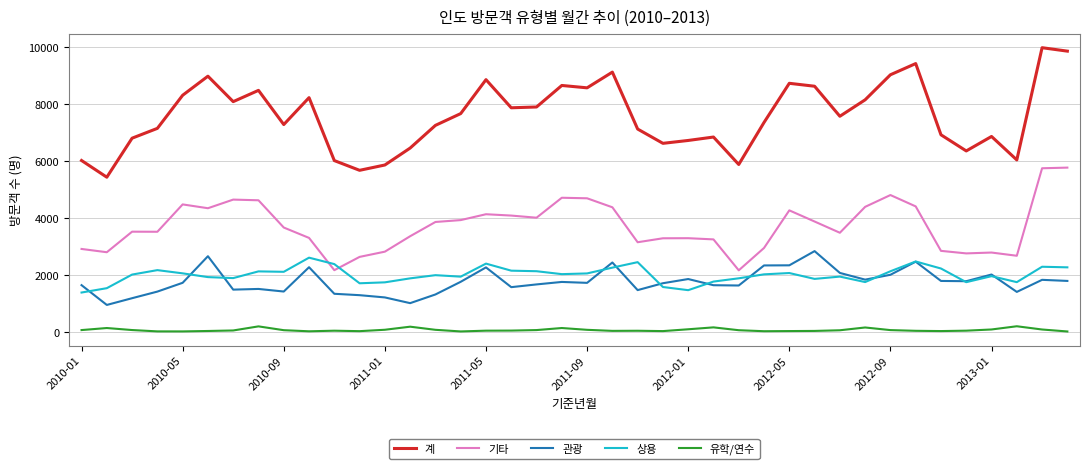

What is the difference between the maximum and minimum values in the 상용 series?

1225